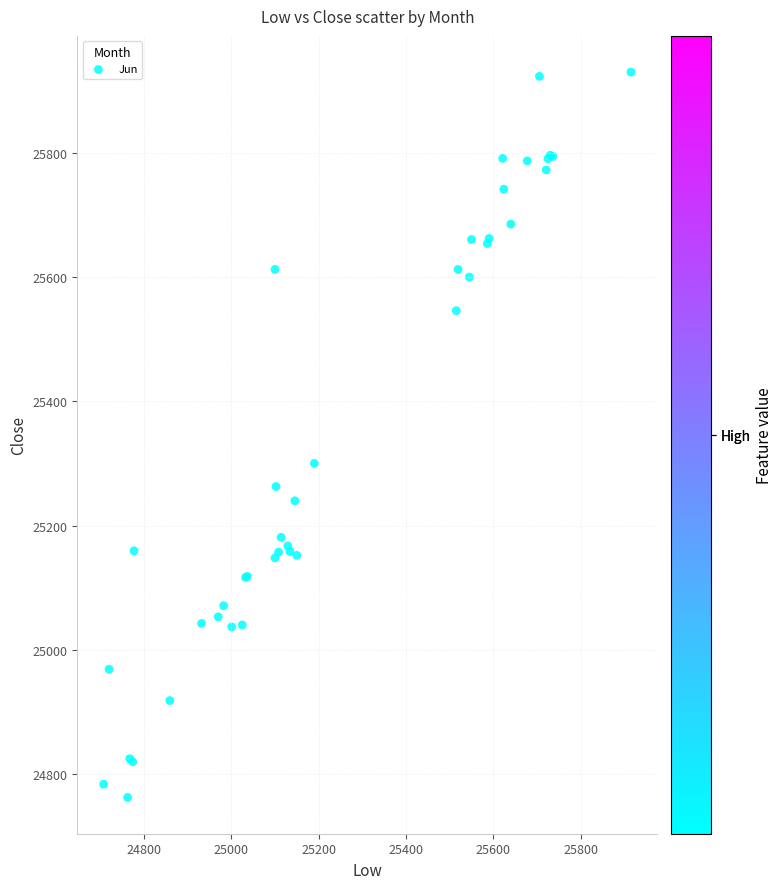

What Y value in the scatter plot is closest to 25345?

25300.0